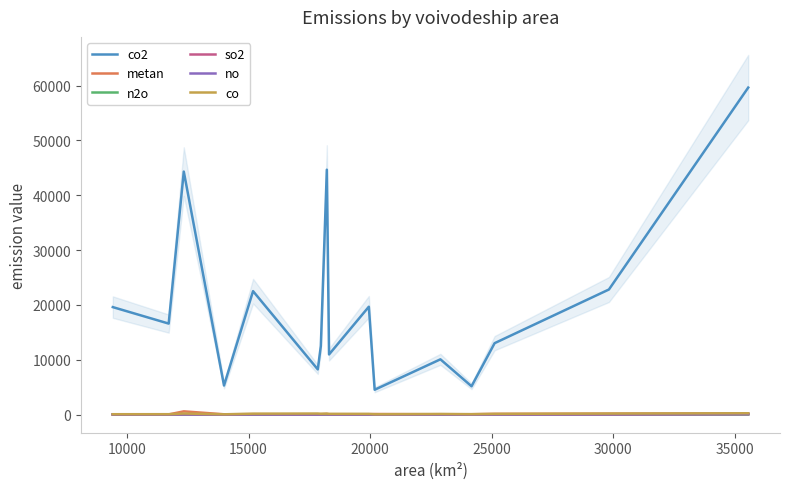

Which series has the largest total across all categories?

co2